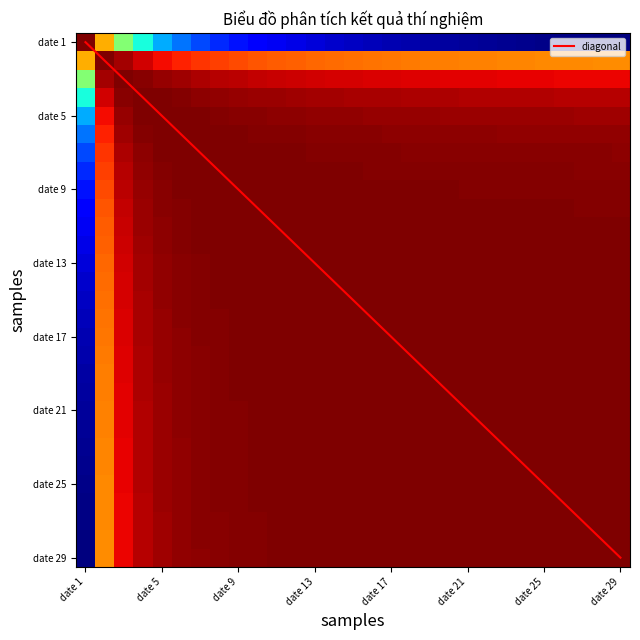

At how many categories does at least one series exceed 7?

21